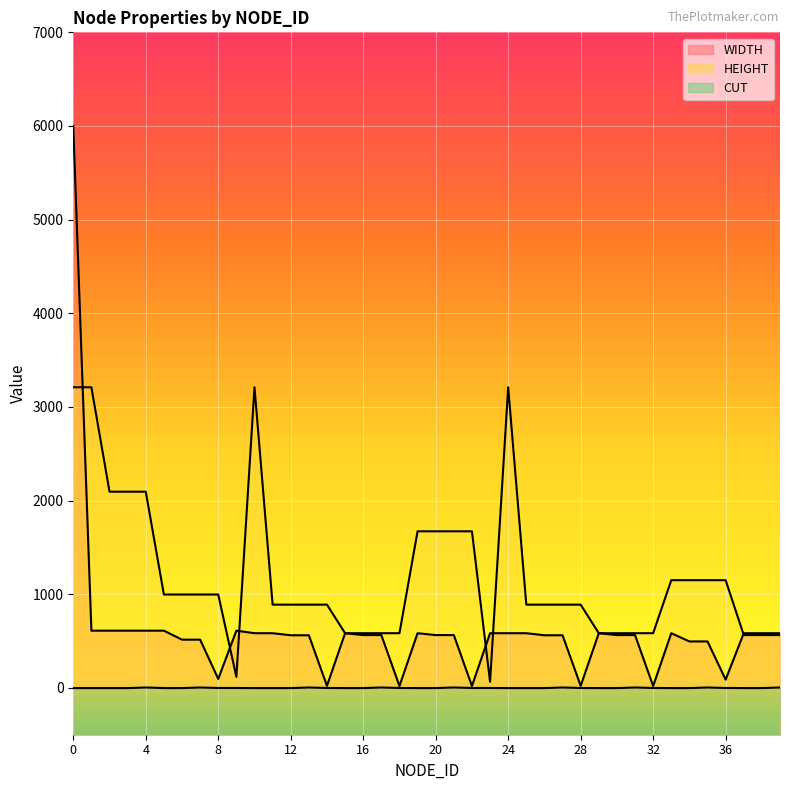

At 23, list the series in order from largest to smallest.

WIDTH, HEIGHT, CUT